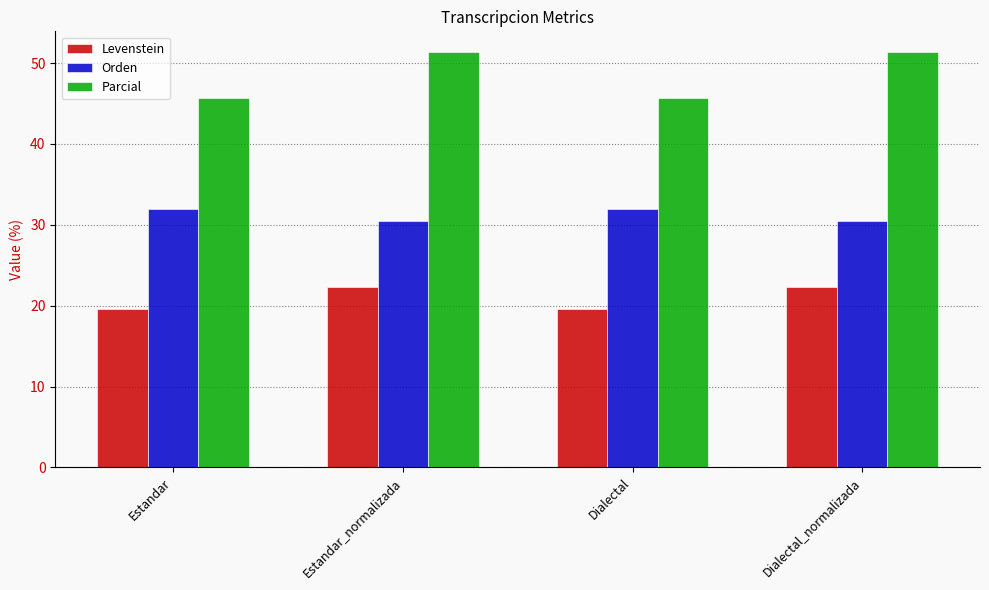

Is it true that Parcial equals 9.3 at Dialectal?

False